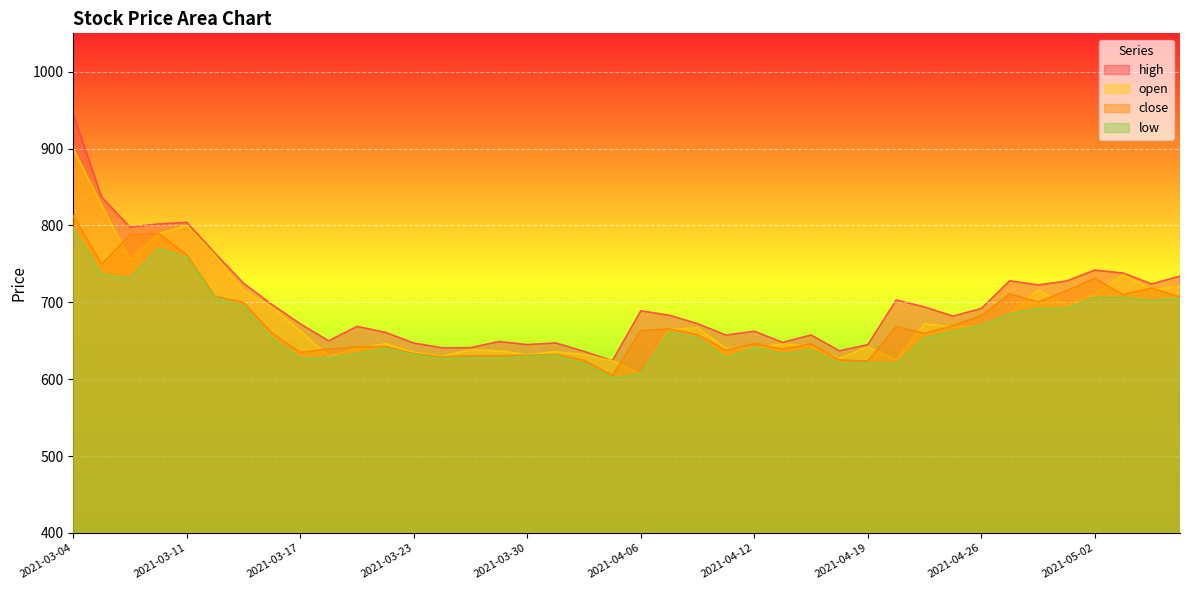

Where is the first local maximum for low?

2021-03-09